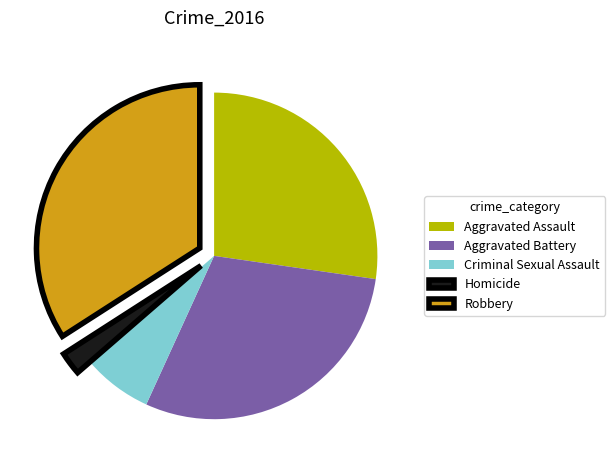

Between Aggravated Assault and Criminal Sexual Assault, which is larger?

Aggravated Assault